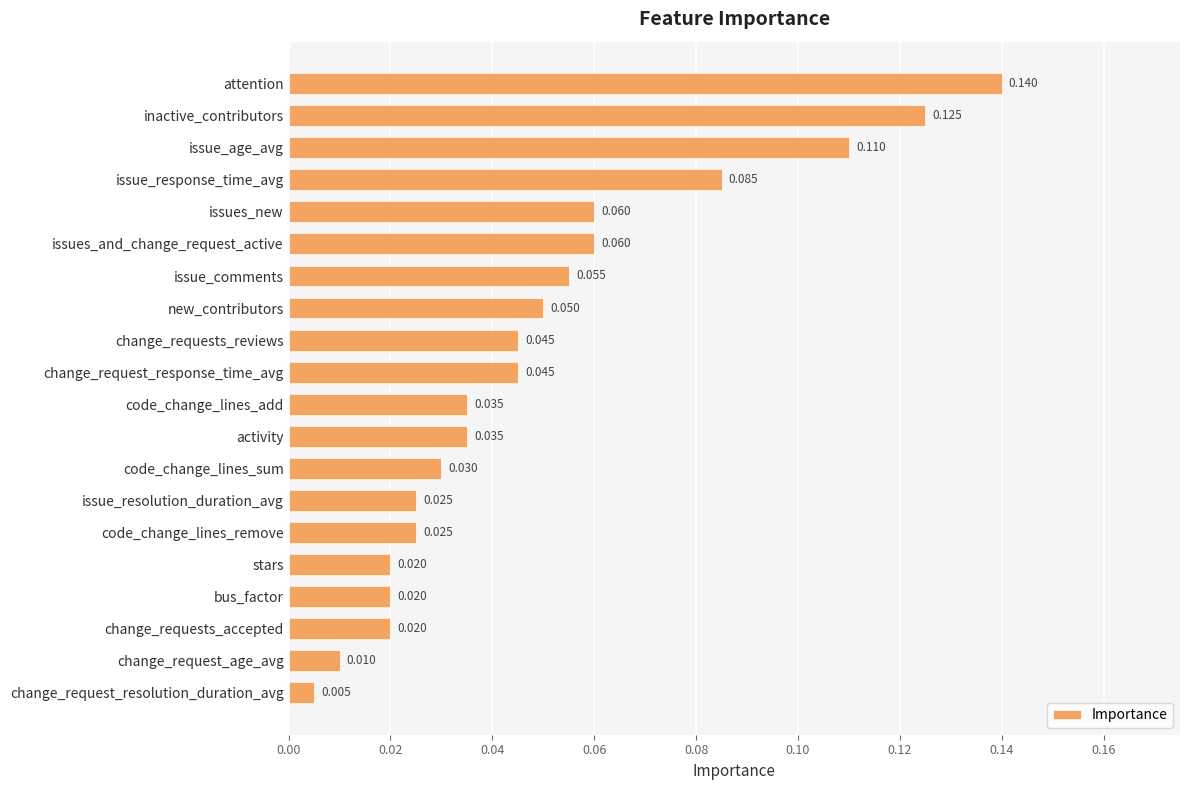

How many categories are shown in the chart?

20